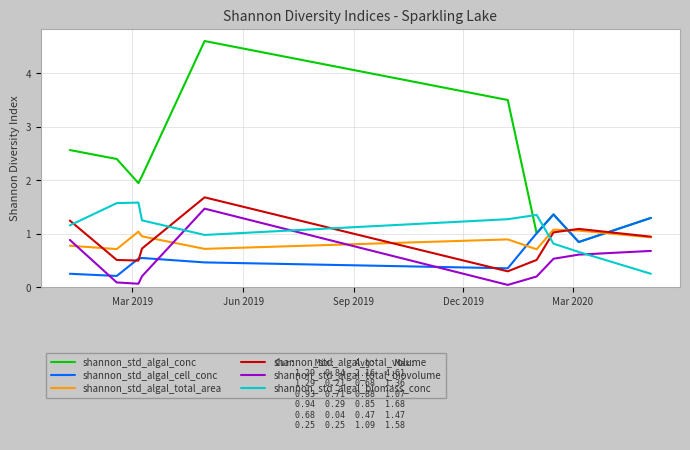

Which series has the largest range (max minus min)?

shannon_std_algal_conc